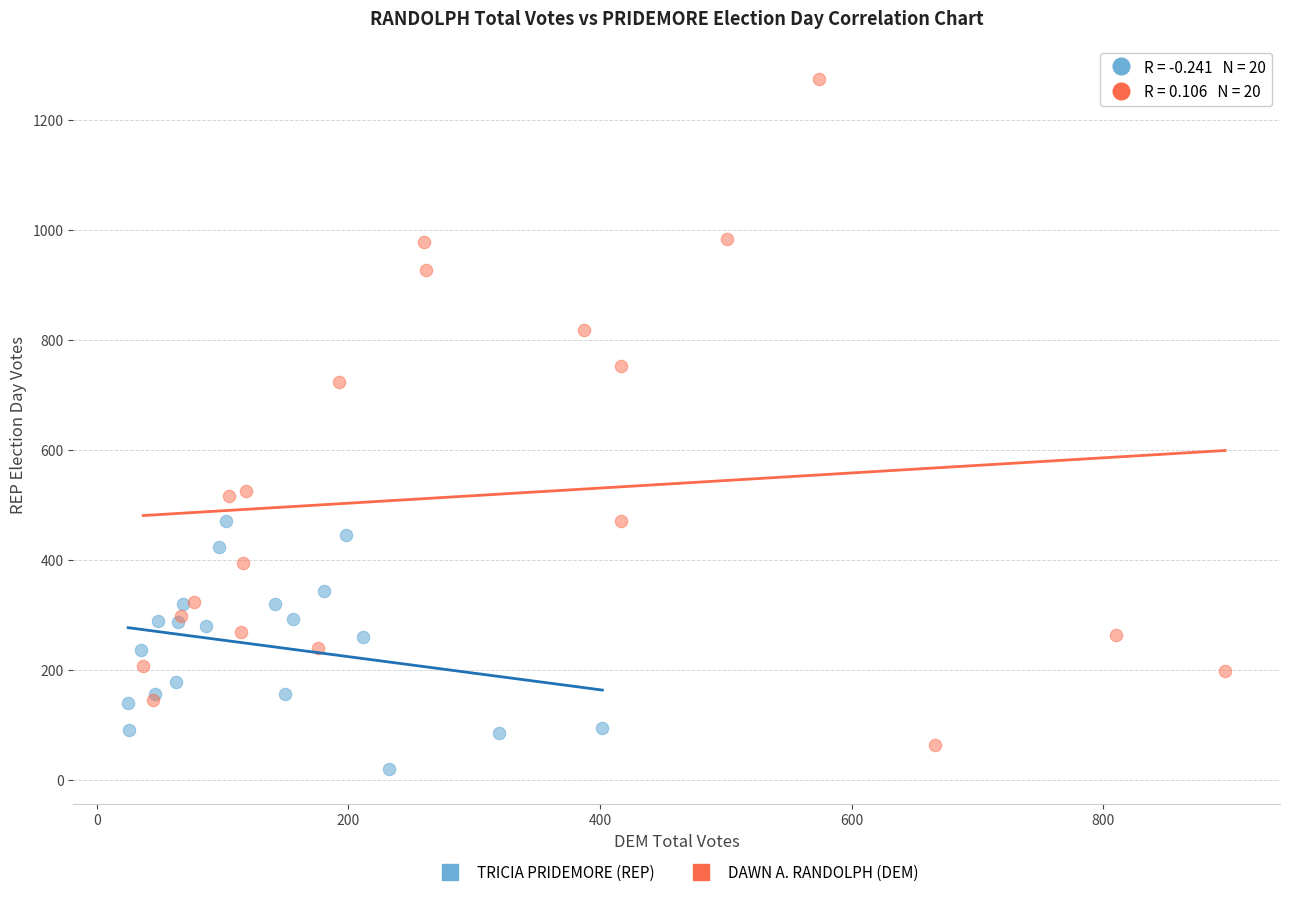

Which series has the widest spread of Y values?

DAWN A. RANDOLPH (DEM)